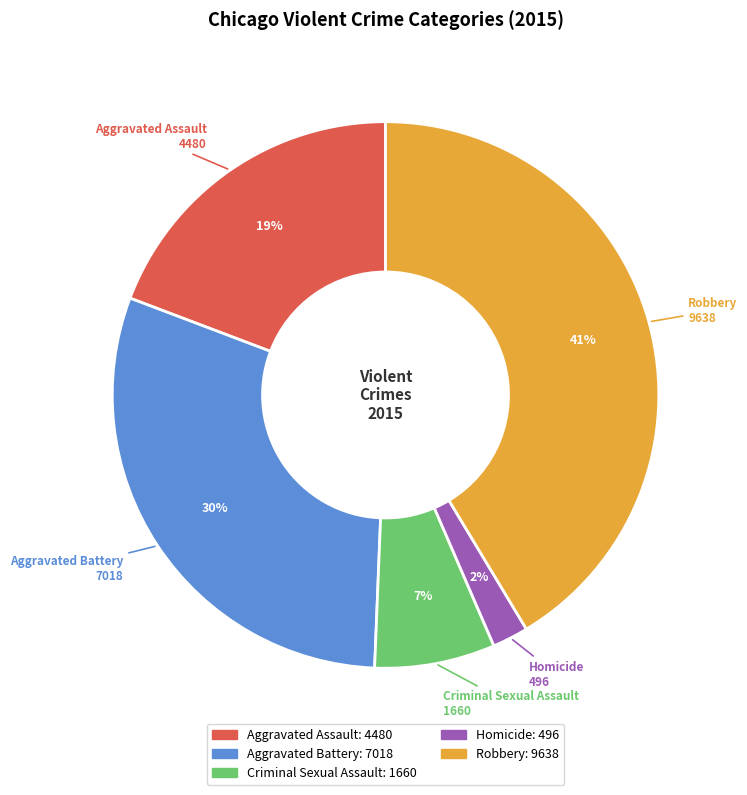

To the nearest percent, what is the difference between the Robbery and Homicide slice percentages?

39%